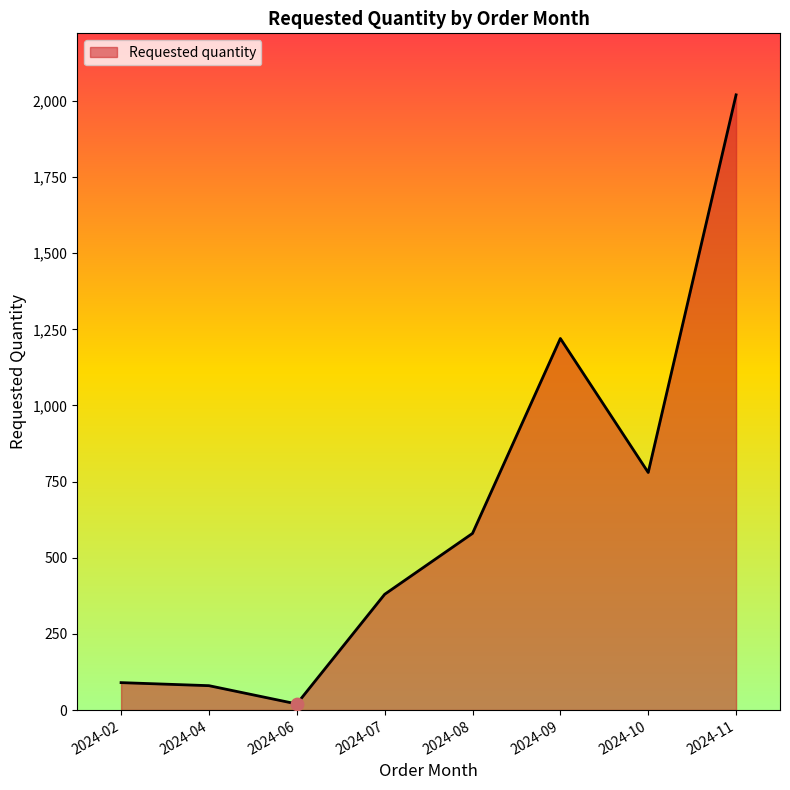

Approximately how many times larger is the value at 2024-07 compared to 2024-08?

0.7